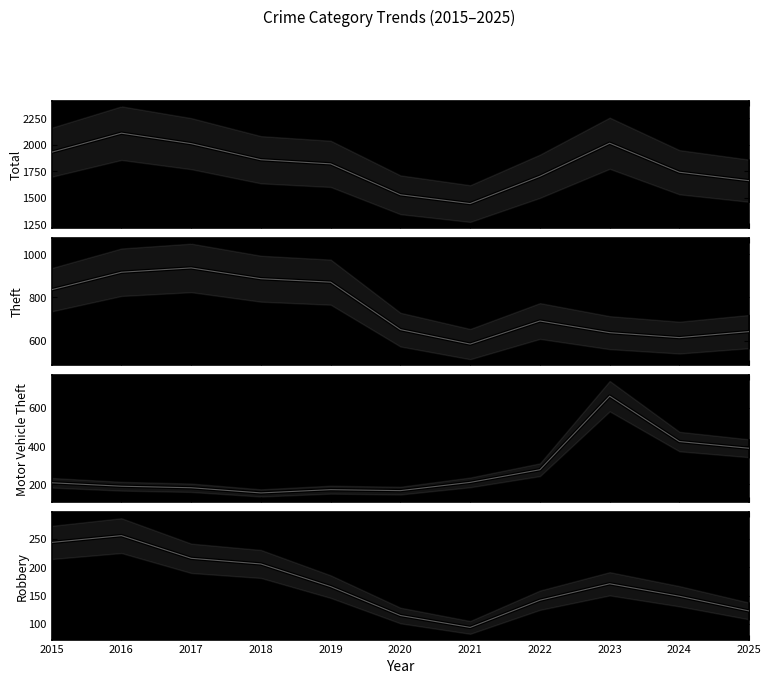

What are all the series names shown in the legend?

Total, Theft, Motor Vehicle Theft, Robbery